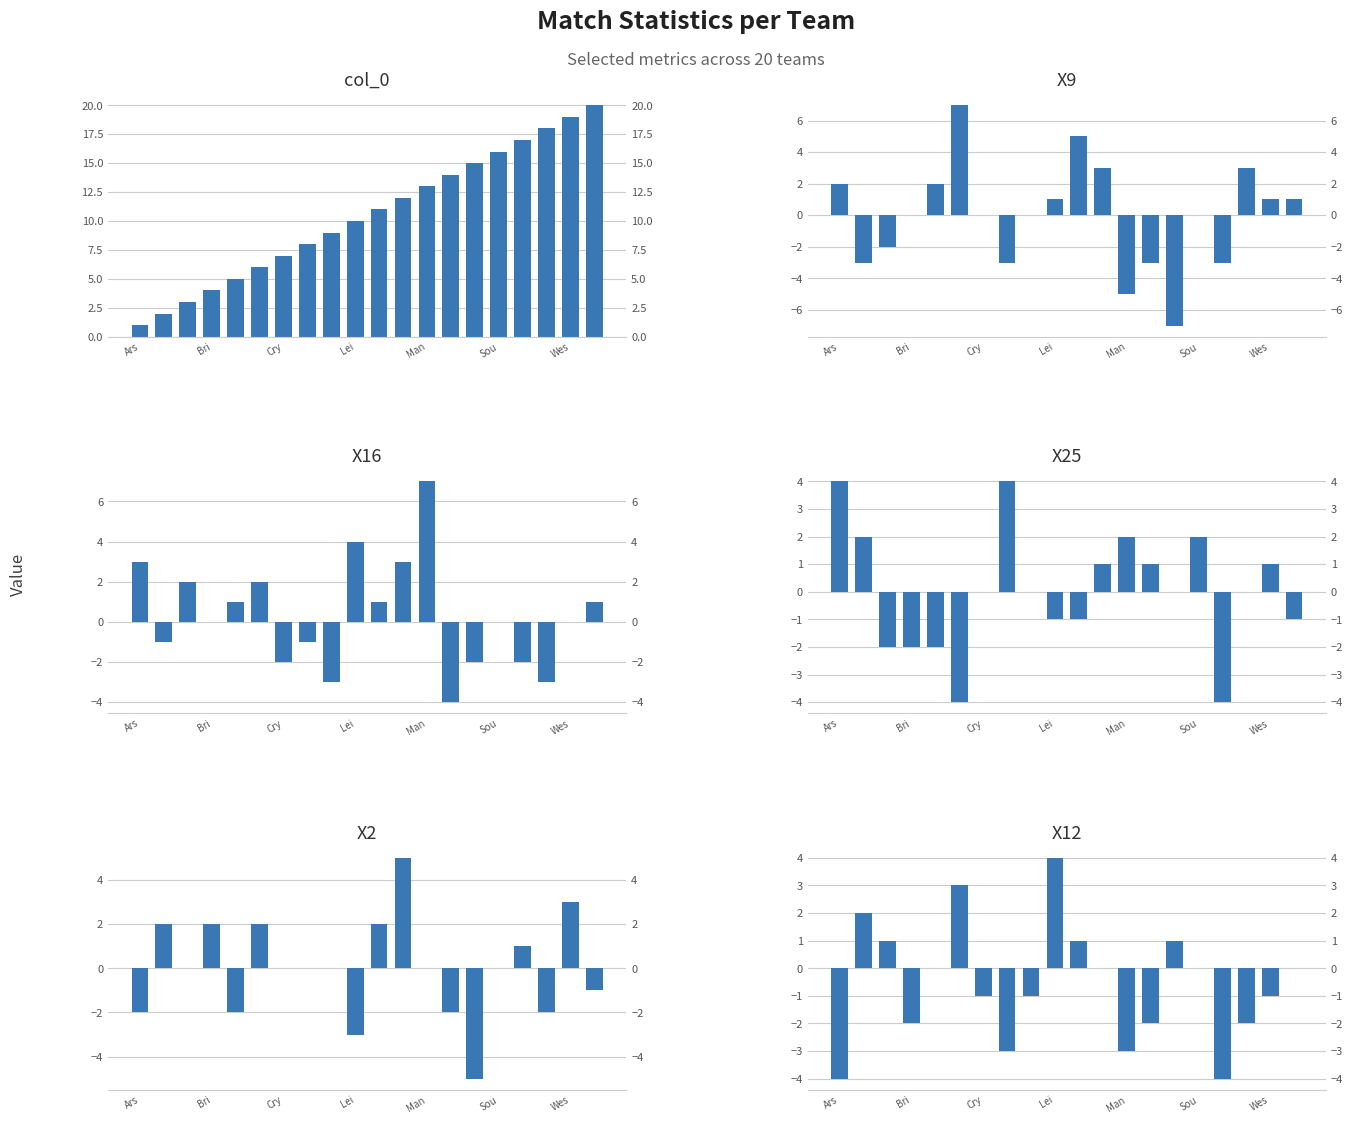

What is the value of the col_0 bar at the 14th from the left?

14